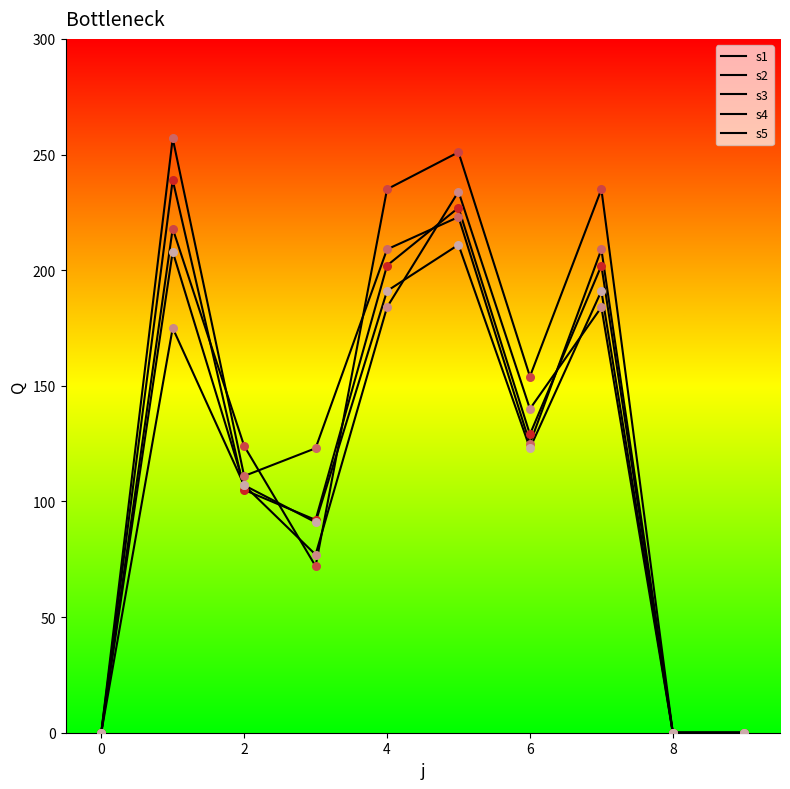

How many lines are shown in the chart?

5